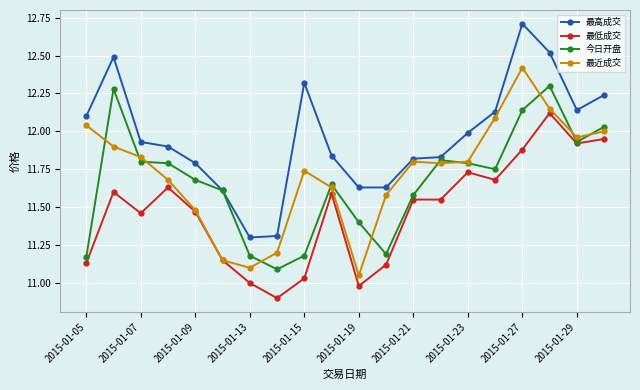

True or false: 最低成交 has more than 1 points higher than both neighbors.

True